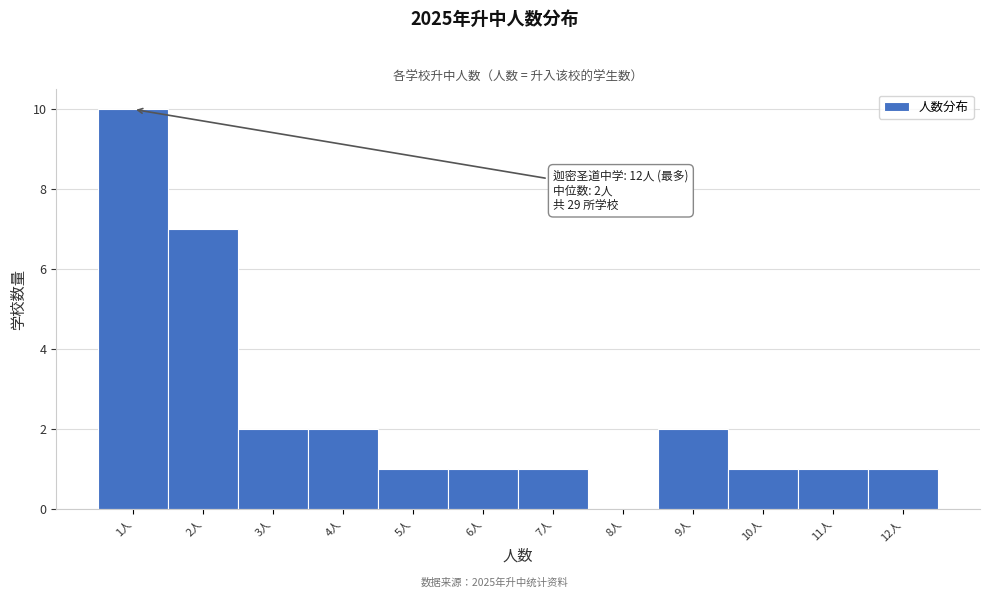

Which range on the x-axis has the tallest bar?

0.5 to 1.5